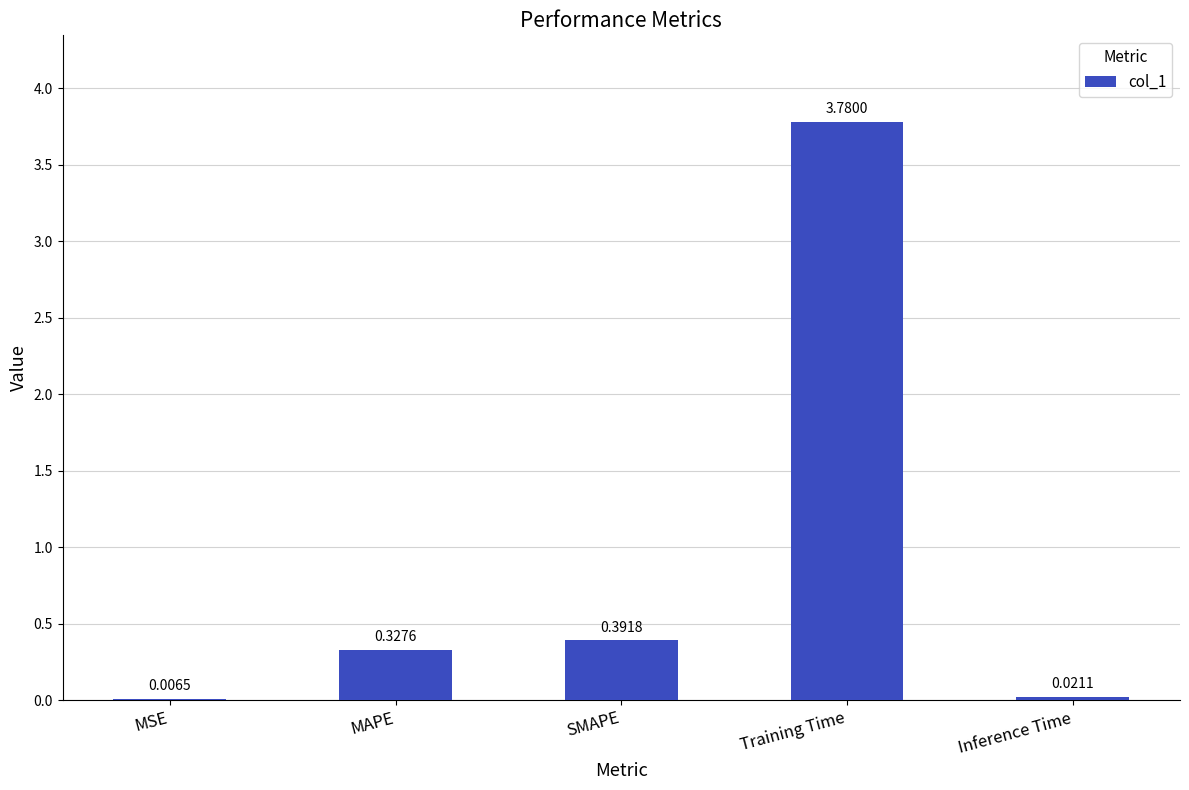

What is the change in value from SMAPE to Training Time?

+3.4